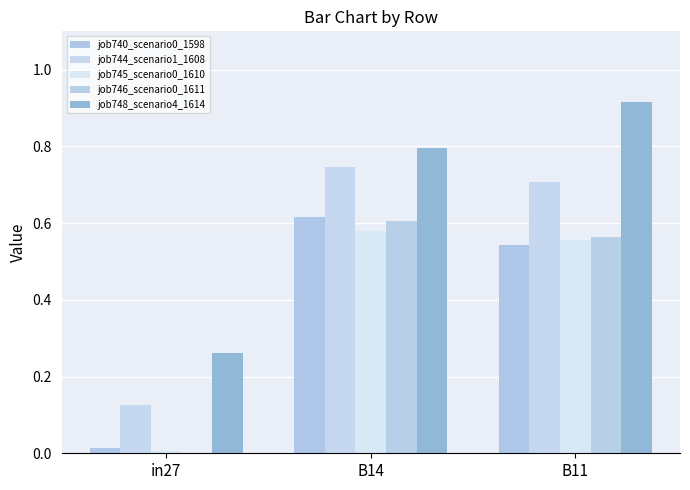

Rank the categories by job748_scenario4_1614 value from lowest to highest.

in27, B14, B11